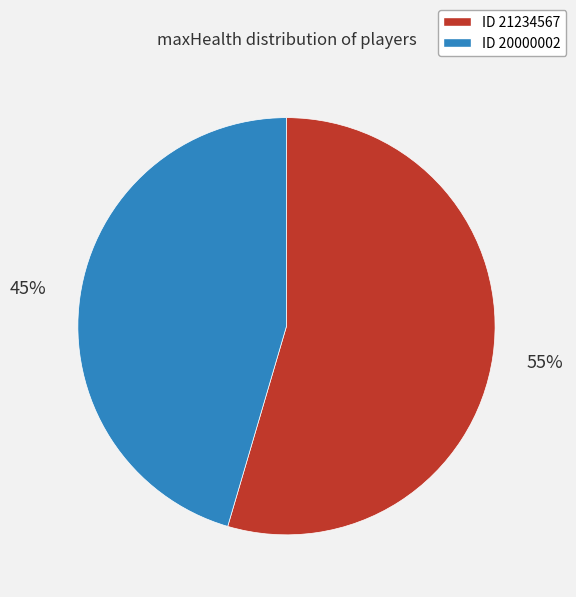

How many segments does this pie chart have?

2